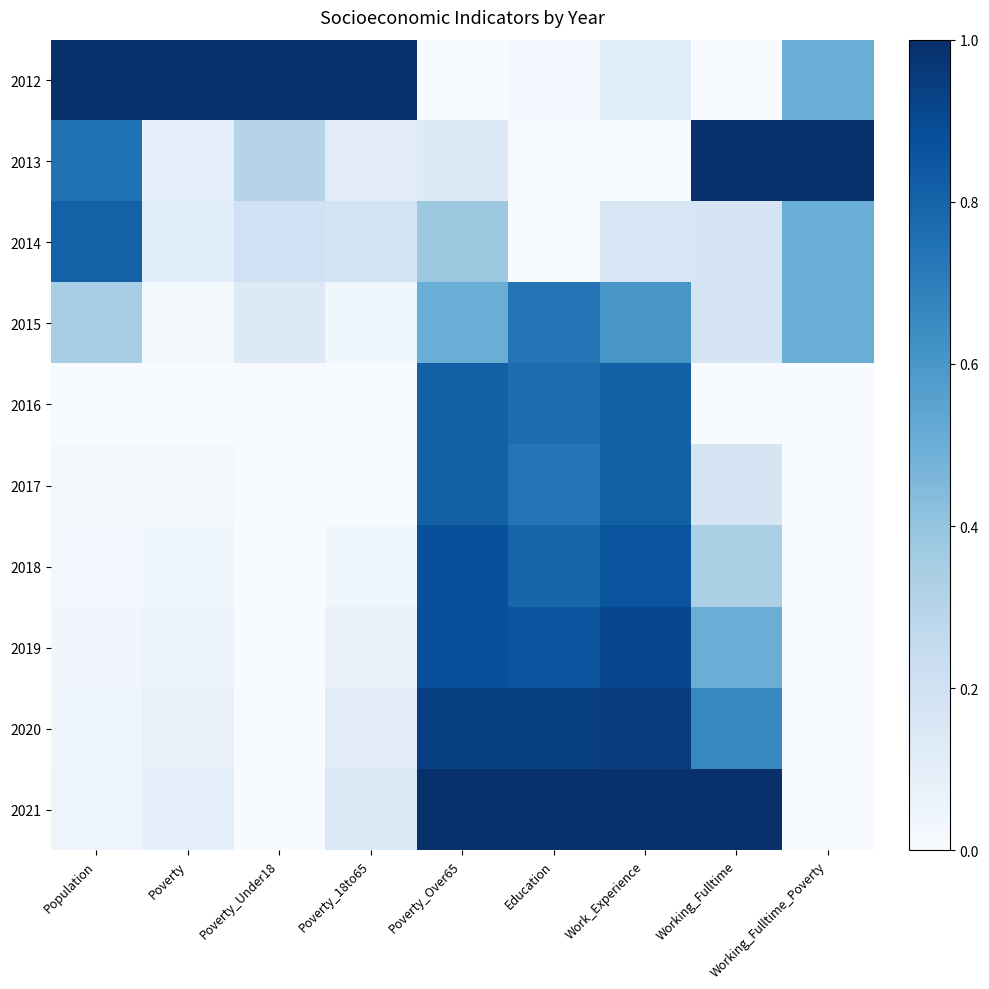

Rank the series at Poverty_Over65 from highest to lowest value.

2021, 2020, 2018, 2019, 2016, 2017, 2015, 2014, 2013, 2012